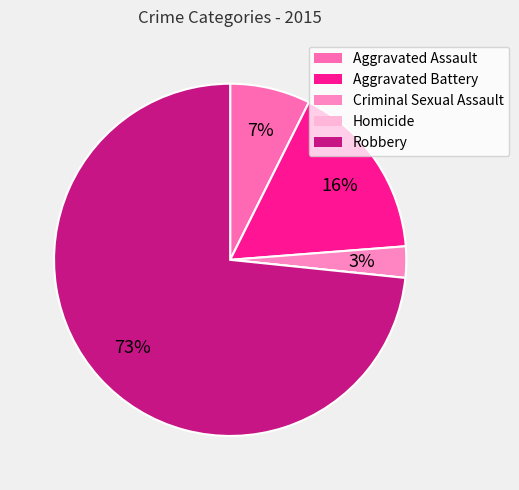

Which slice is the largest?

Robbery